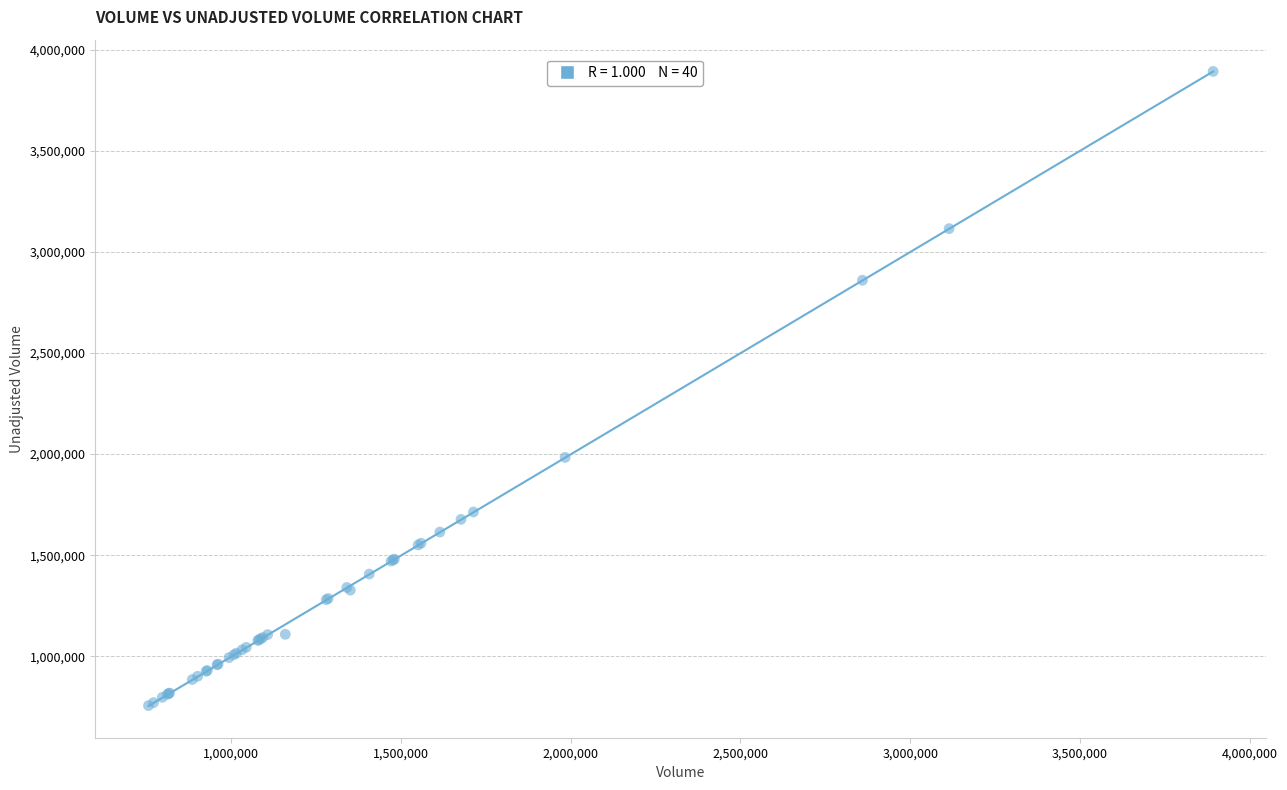

What Y value in the scatter plot is closest to 2324350?

1983500